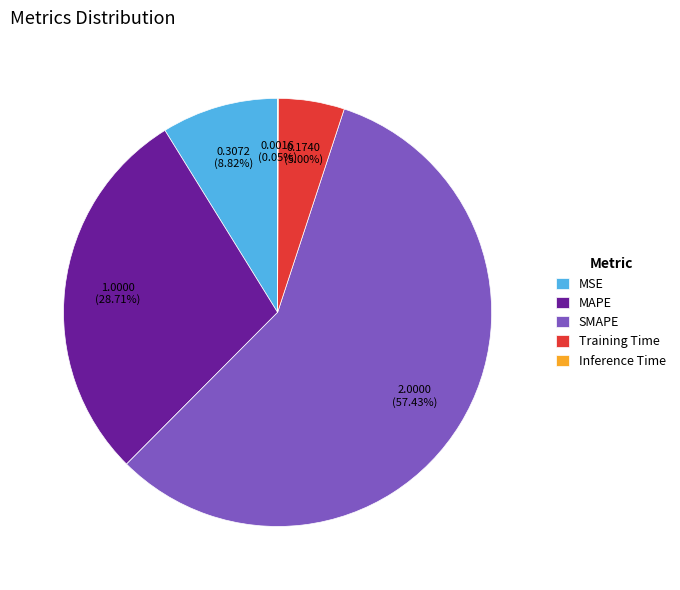

To the nearest percent, what portion does Training Time represent?

5%